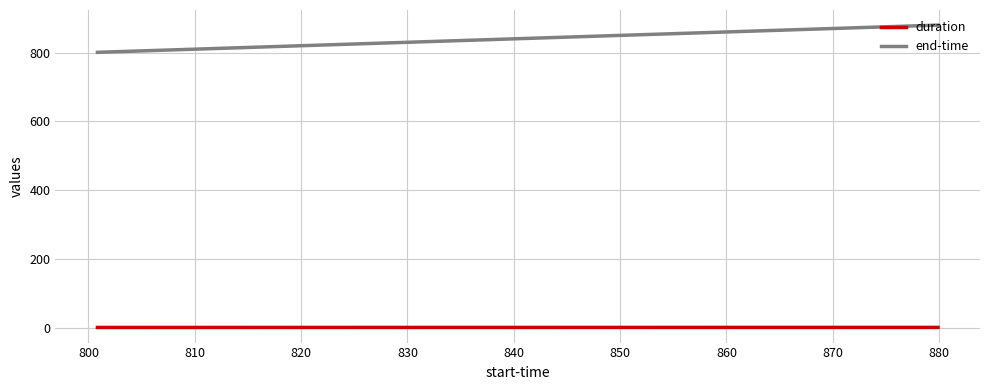

What is the greatest value displayed?

880.2